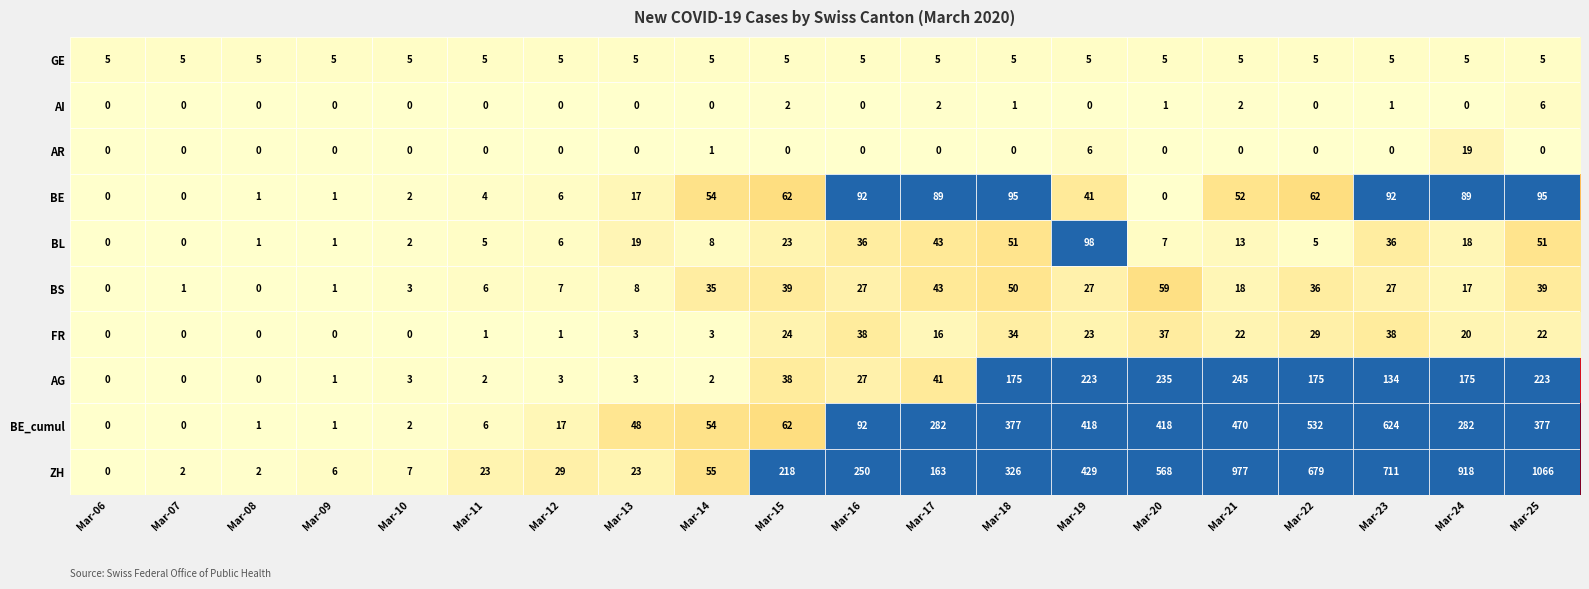

What is the total value across all series at Mar-15?

473